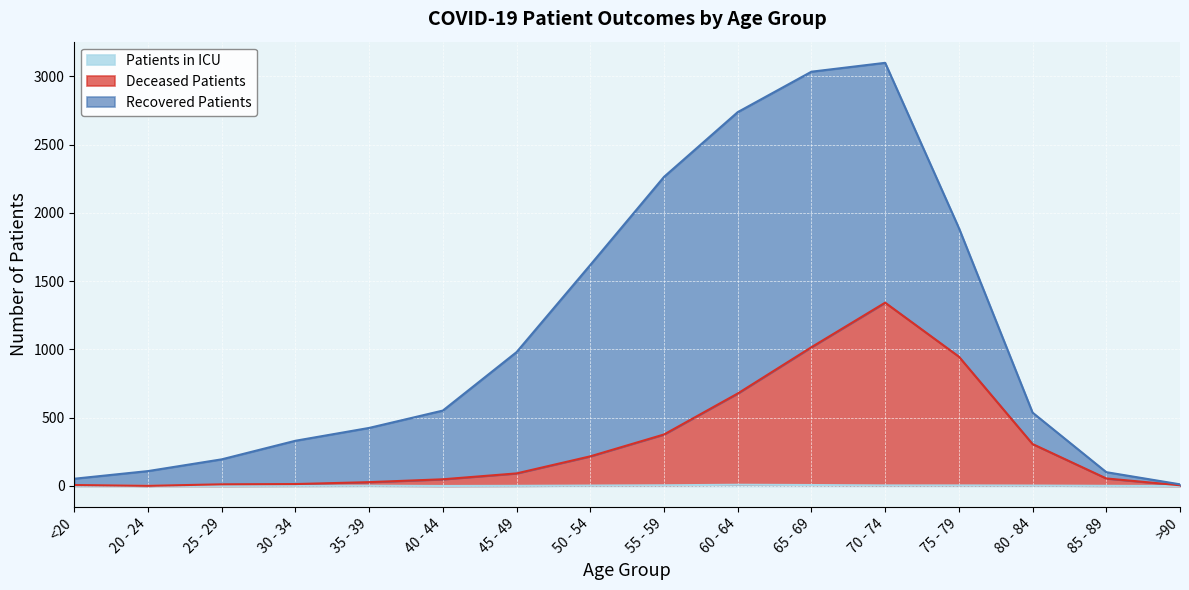

What is the highest value of the deceased_patients series?

1342